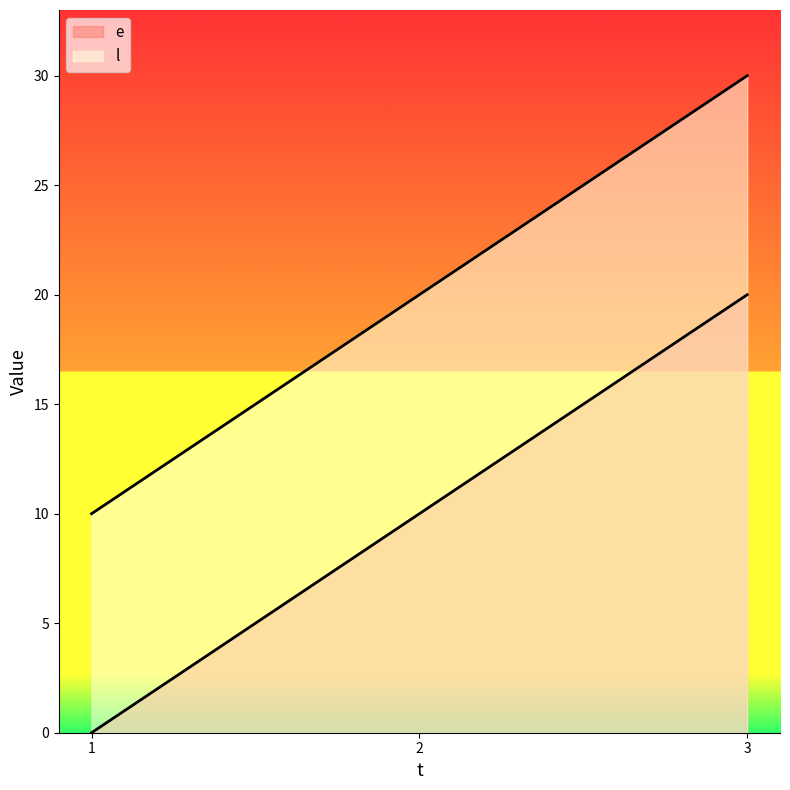

What is the greatest value displayed?

30